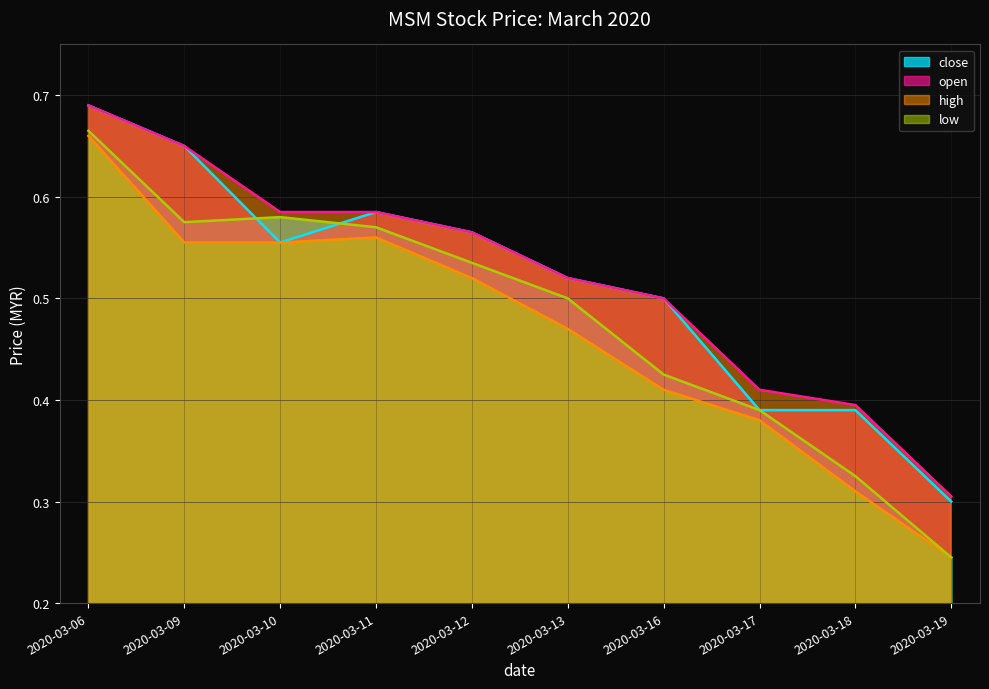

At which category is the sum across all series the highest?

2020-03-06